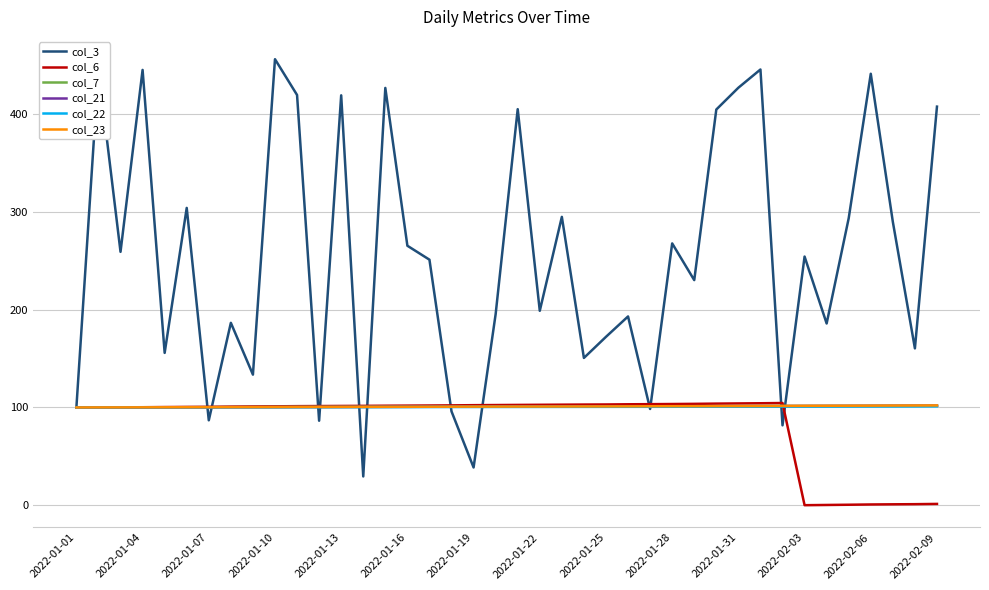

Which series has the largest range (max minus min)?

col_3